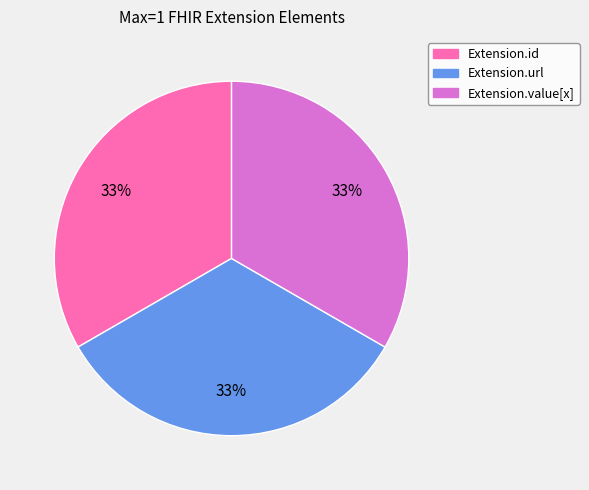

To the nearest percent, what is the average slice percentage?

33%